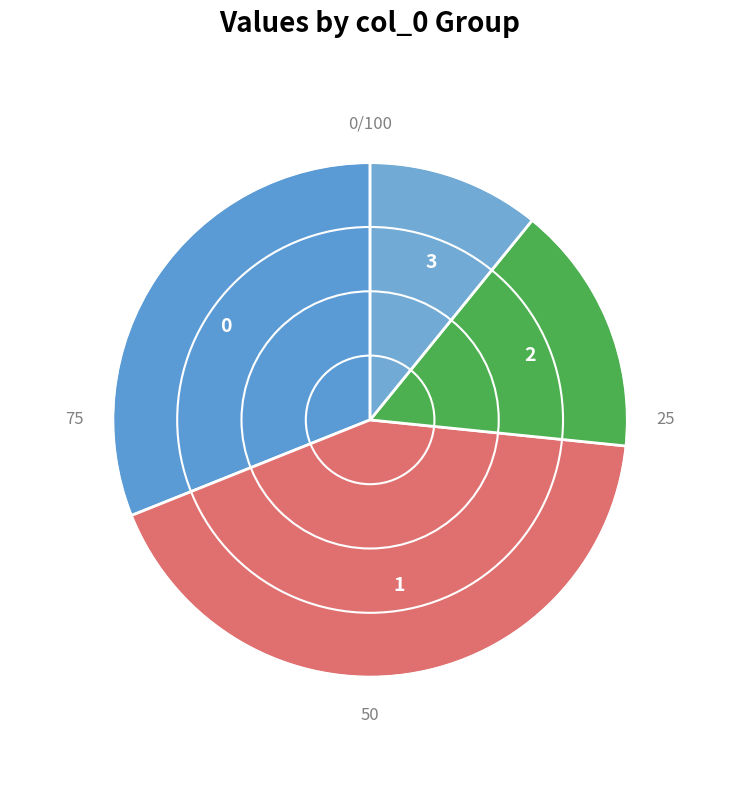

Is the sum of 3 and 0 greater than half?

No